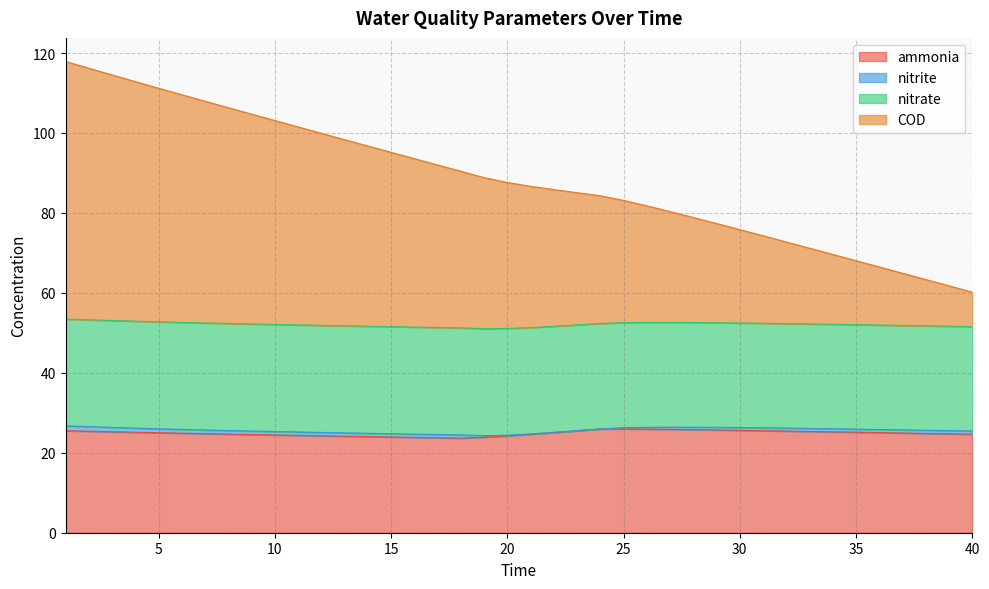

What is the difference between the ammonia values at 28 and 23?

0.3